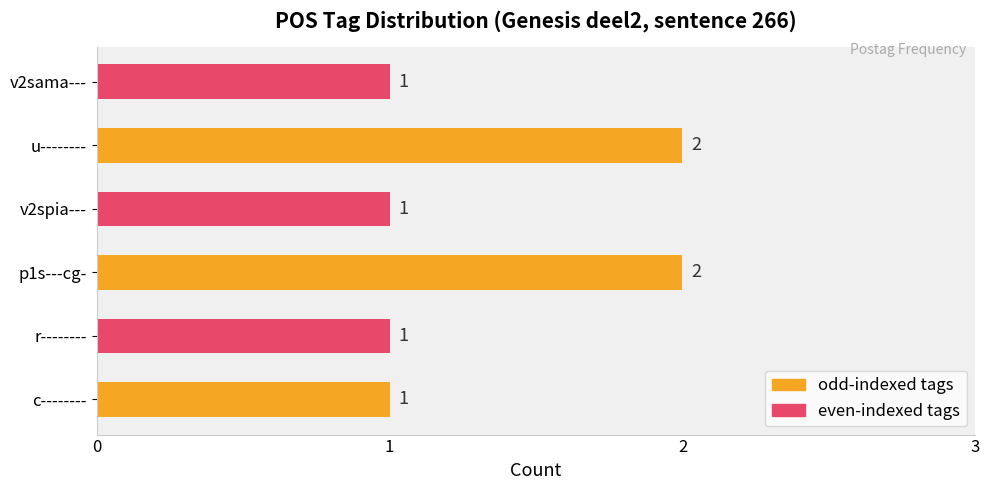

What is the sum of the values at u-------- and r--------?

3